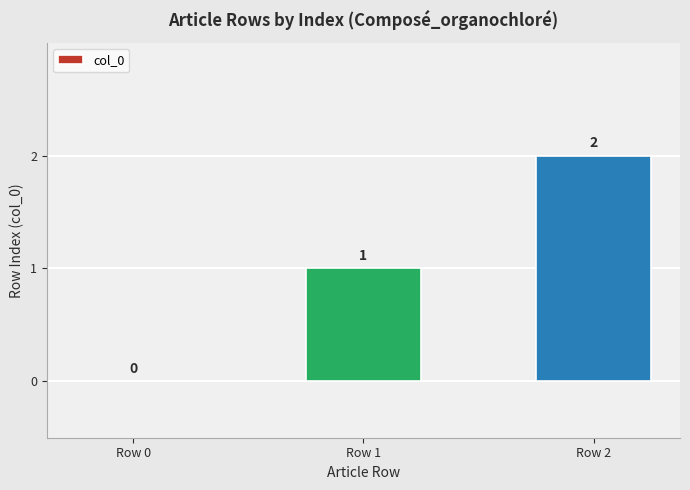

What is the change in value from Row 0 to Row 2?

+2